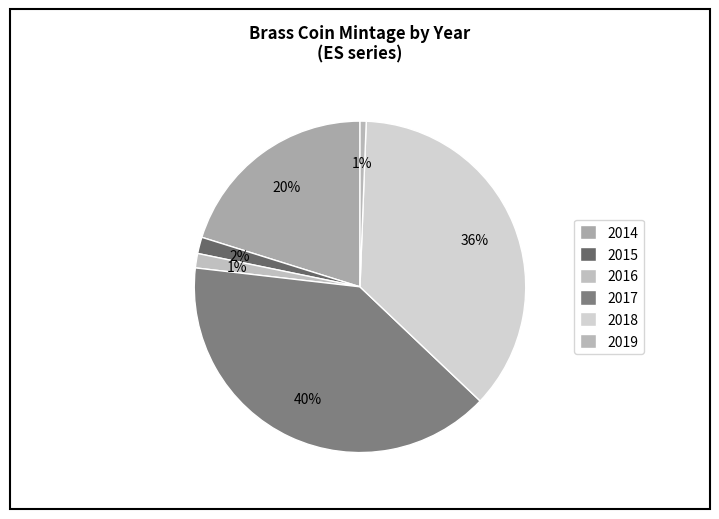

What percentage do 2019 and 2016 together represent?

2.0%